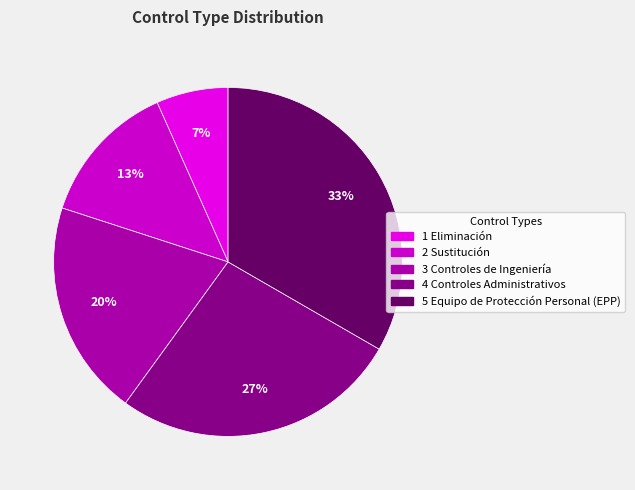

What is the change in value from 2 Sustitución to 3 Controles de Ingeniería?

+1